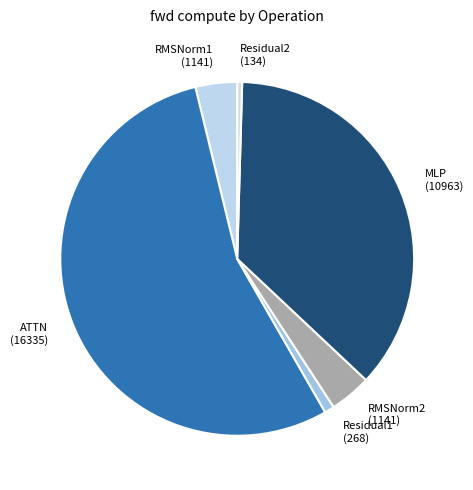

Combined, do Residual2 and RMSNorm1 account for over 50%?

No